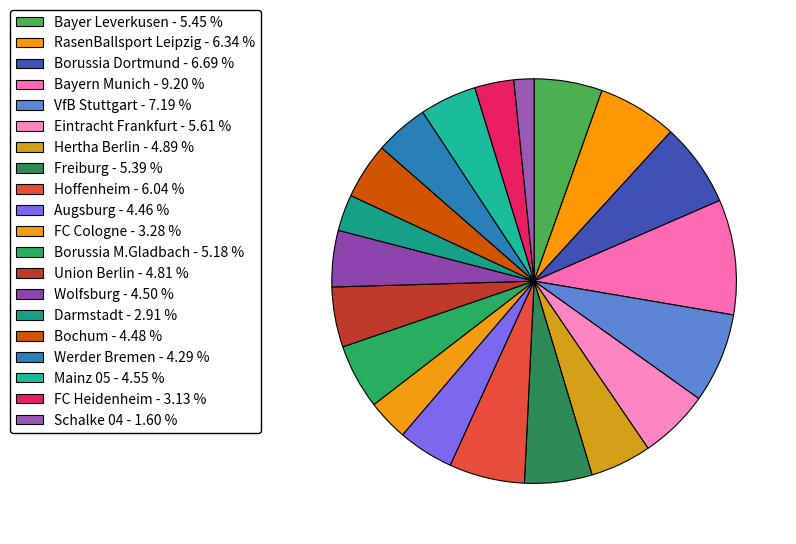

Which slice is the largest?

Bayern Munich